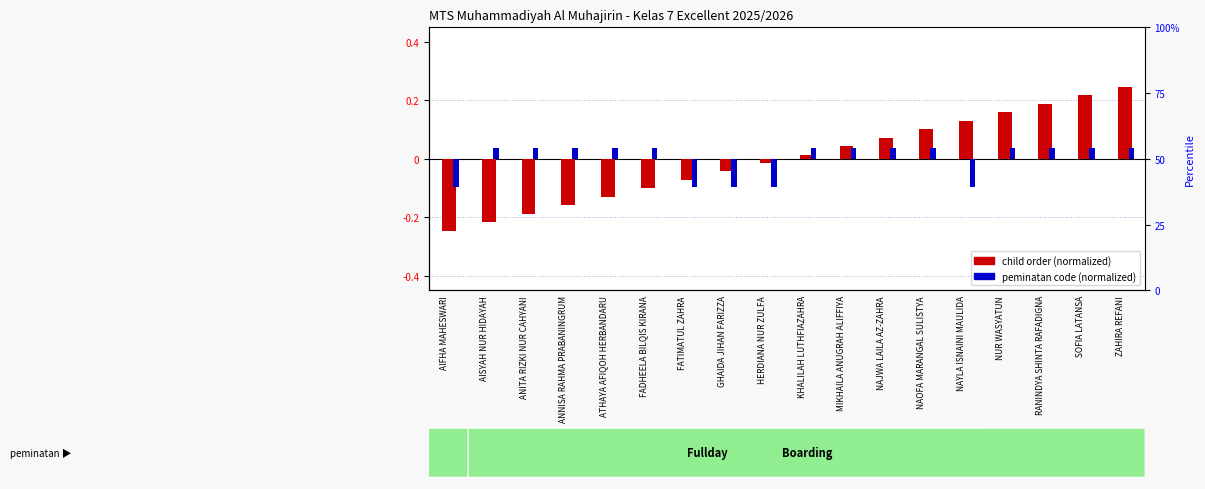

At which label does peminatan code (normalized) reach its peak?

AISYAH NUR HIDAYAH